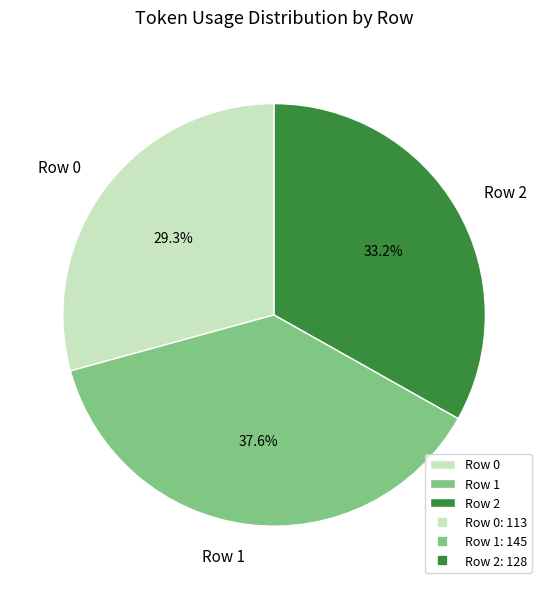

Is there a majority slice in this chart?

No